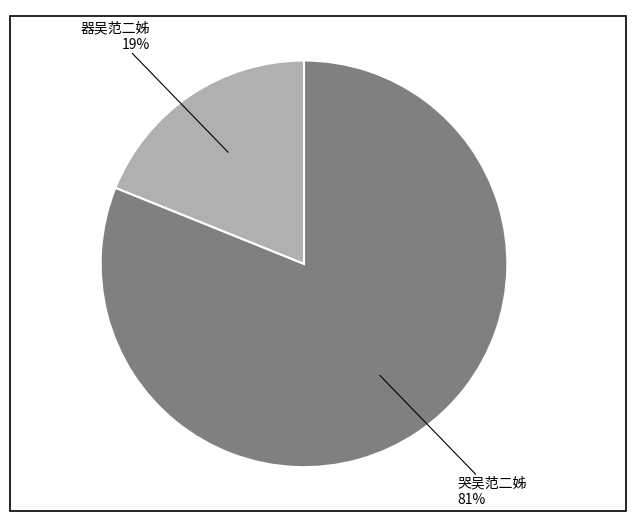

To the nearest percent, what is the average slice percentage?

50%